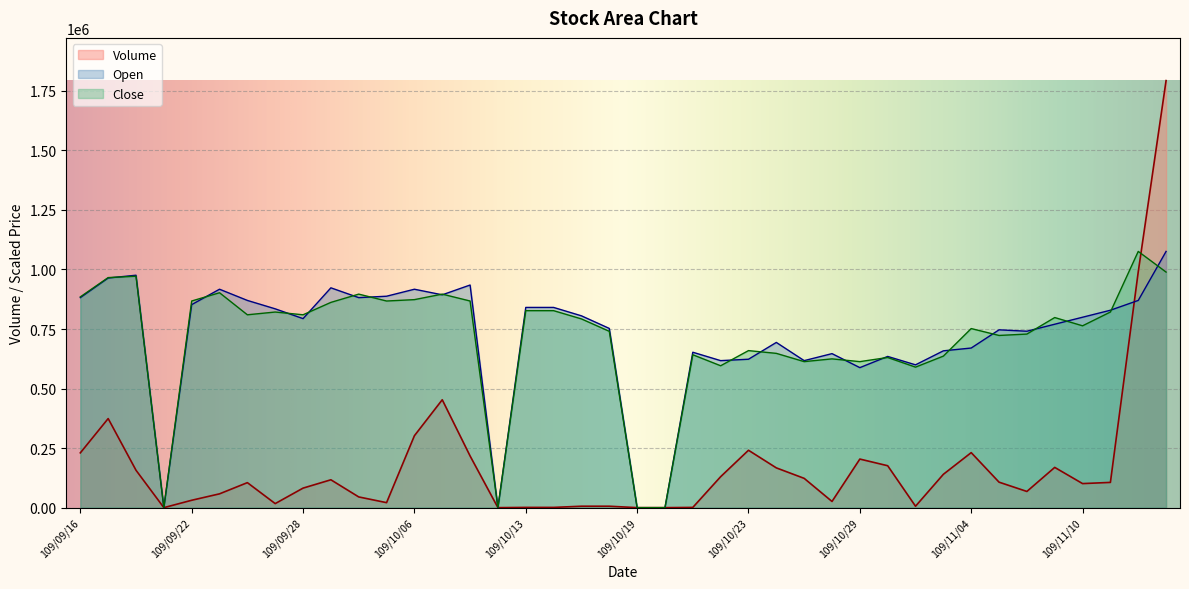

True or false: Volume has a value of 68000.0 at 109/11/06.

True